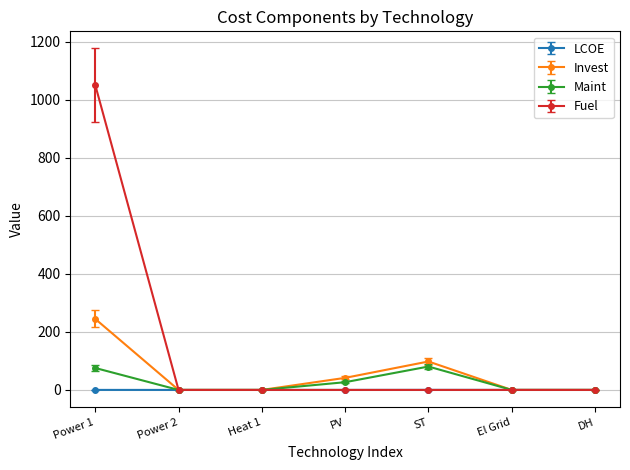

What is the label of the 6th point from the right?

Power 2